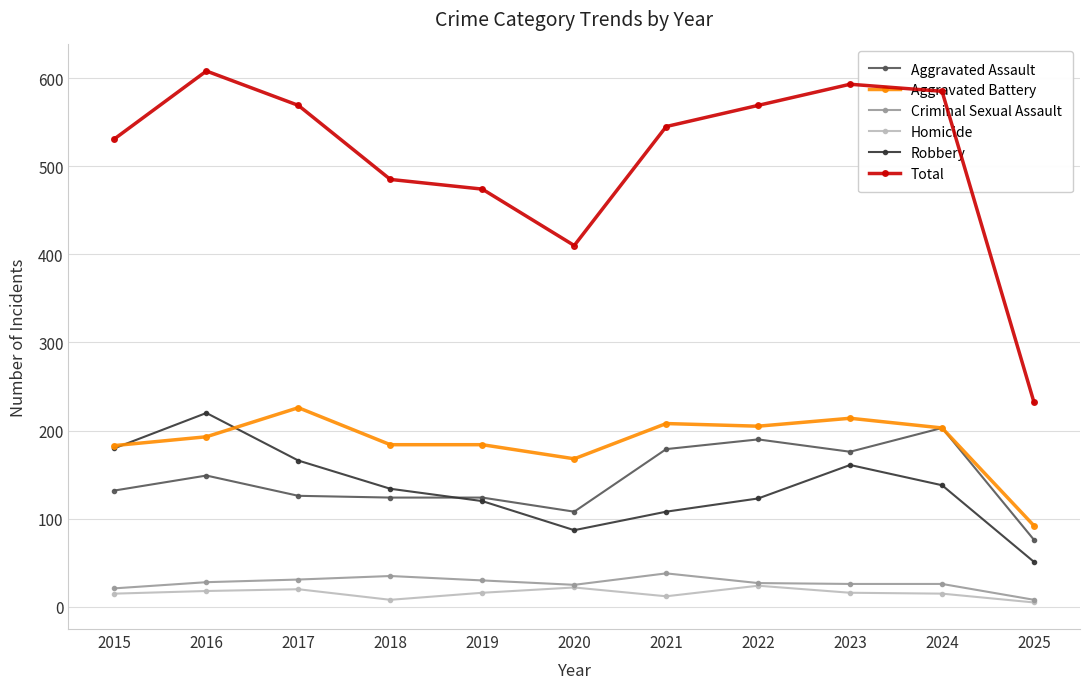

What is the difference between the maximum and minimum values in the Aggravated Battery series?

134